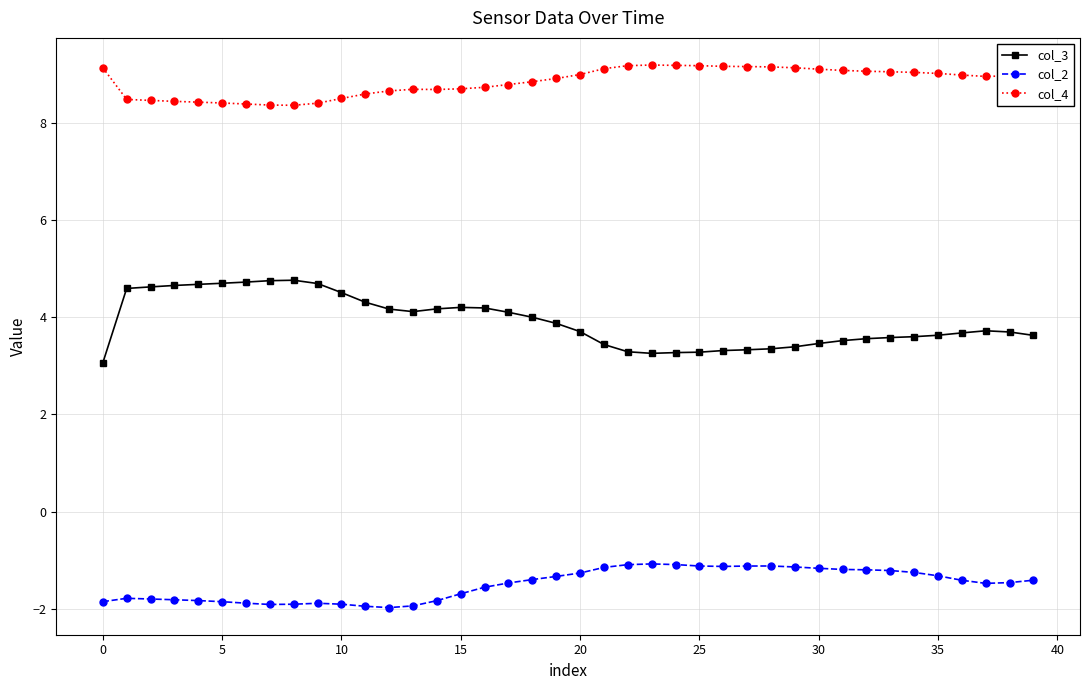

Which series has the widest spread of values?

col_3